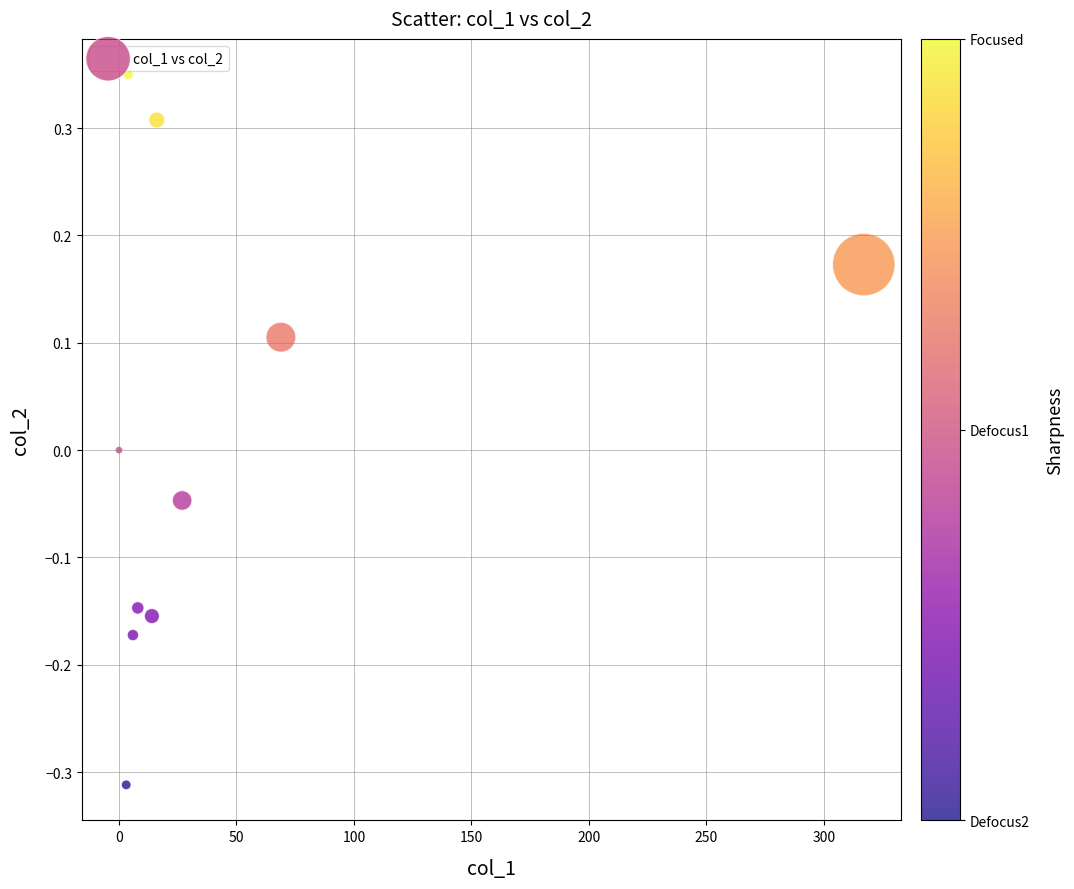

What is the average X value?

46.4